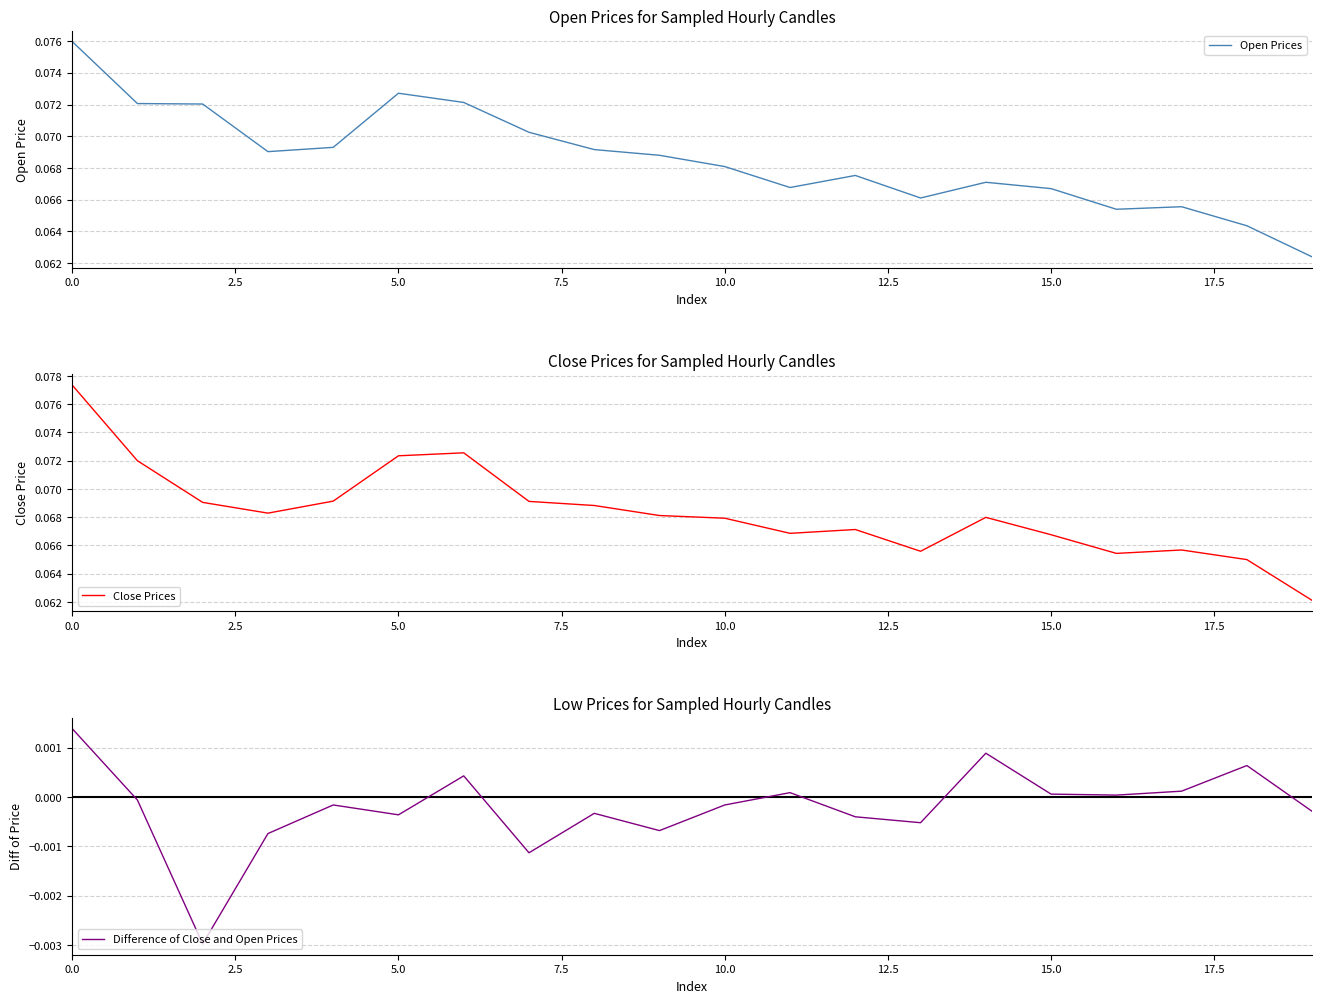

Is the value of Close Prices at 13 greater than the value of Open Prices at 17?

Yes